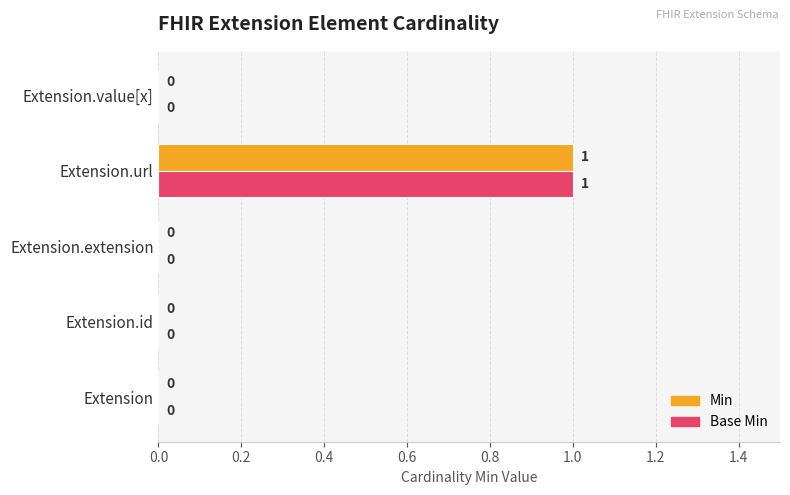

Count the Min values in the range 0 to 1.

5